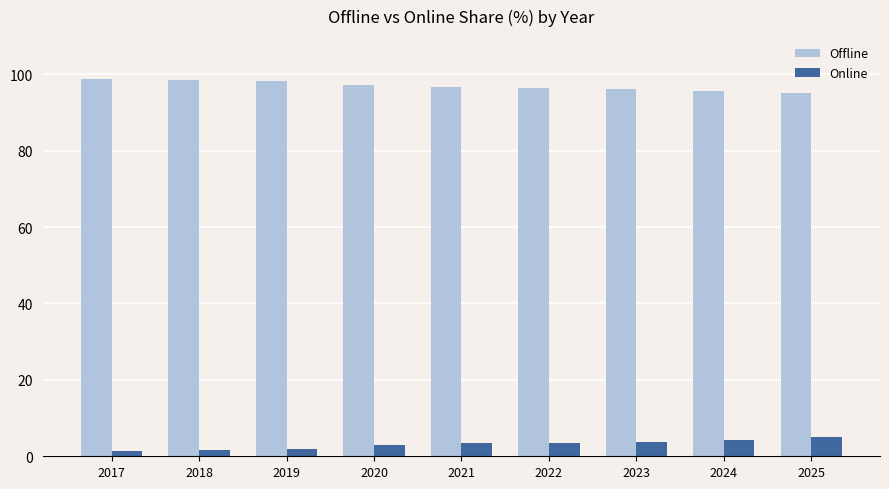

List the series in order of their peak value, lowest first.

Online, Offline